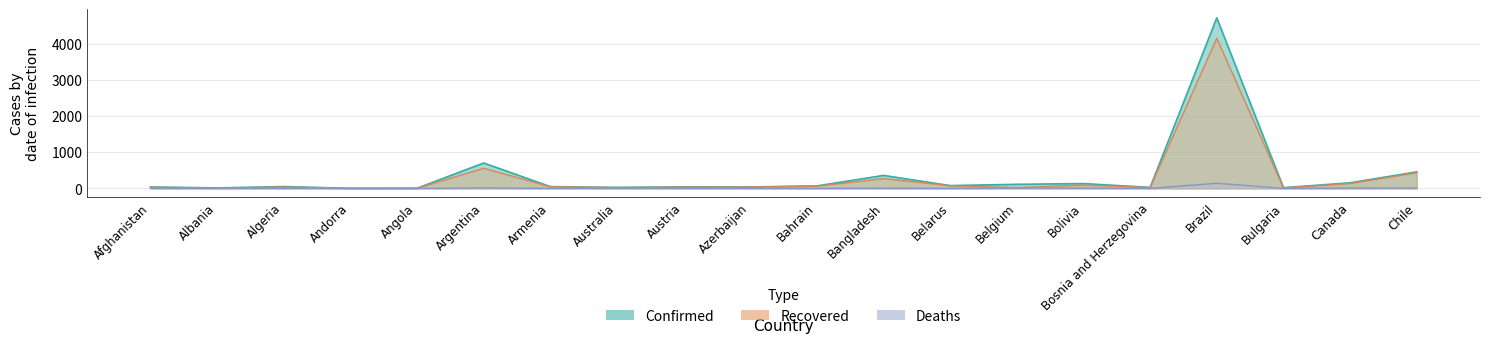

Which series changed the most between Armenia and Bolivia?

Confirmed